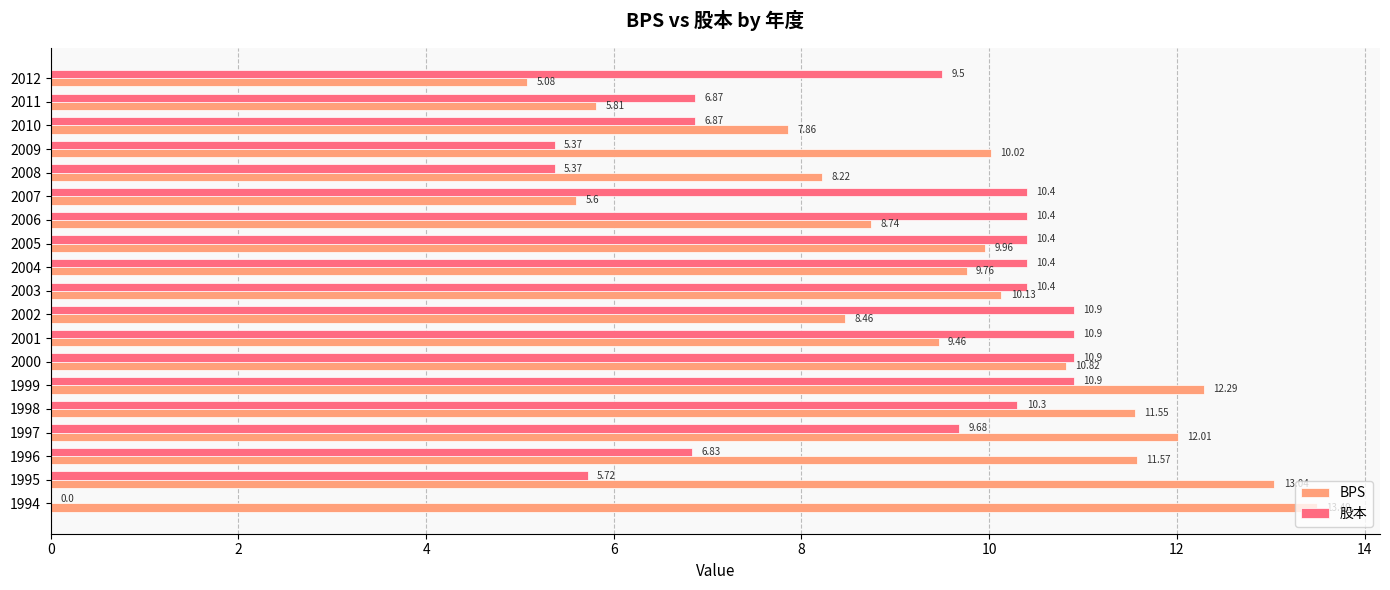

What is the total value across all series at 1995?

18.8